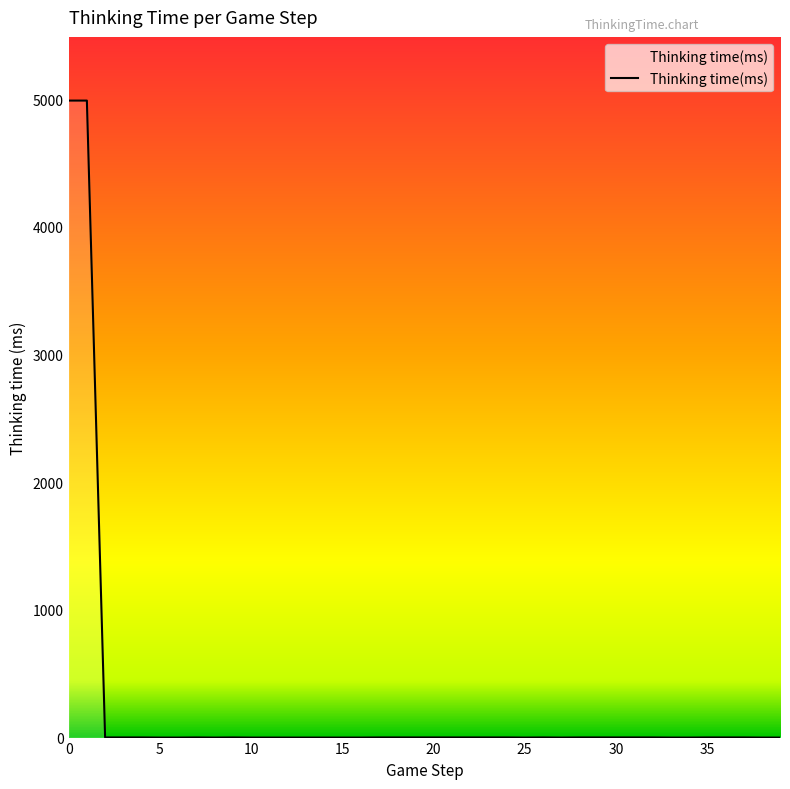

What is the maximum value shown in the chart?

4990